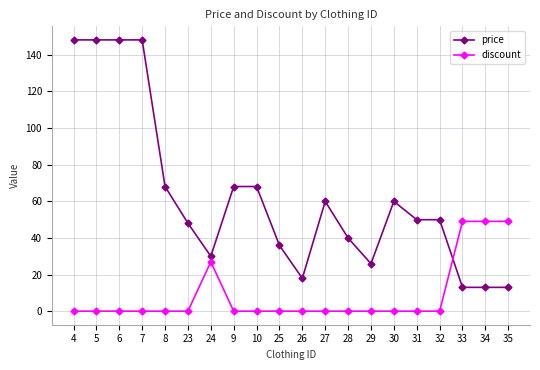

True or false: price has more than 0 points higher than both neighbors.

True